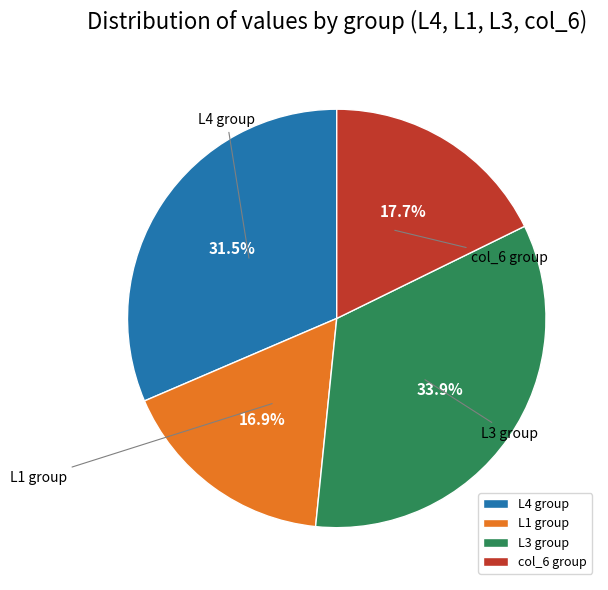

What portion of the pie excludes col_6?

82.3%